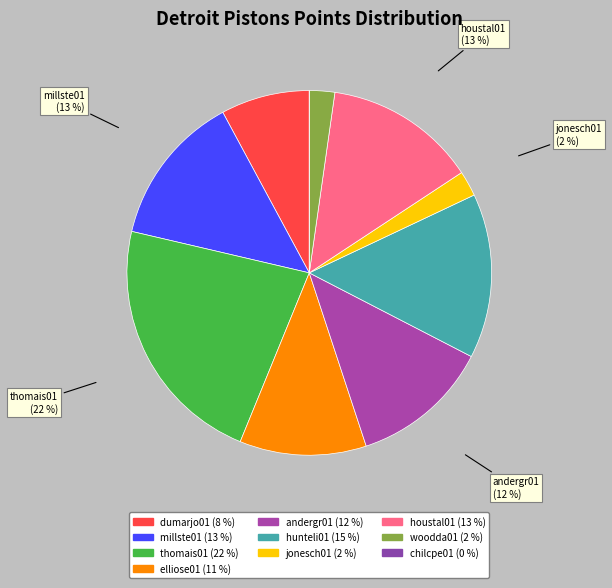

Which slice is the smallest?

chilcpe01